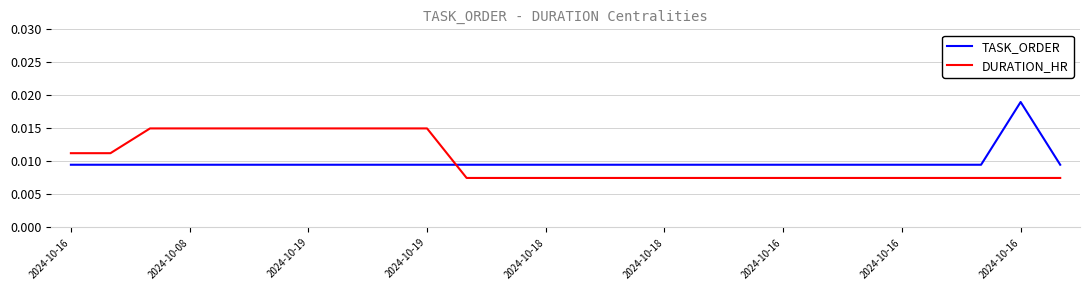

Count the DURATION_HR values in the range 0 to 1.

26